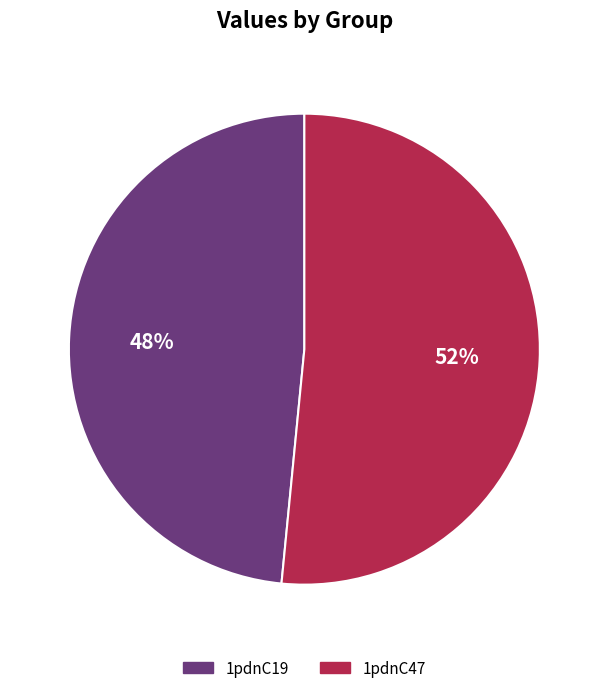

True or false: 1pdnC47 accounts for 66% of the total.

False